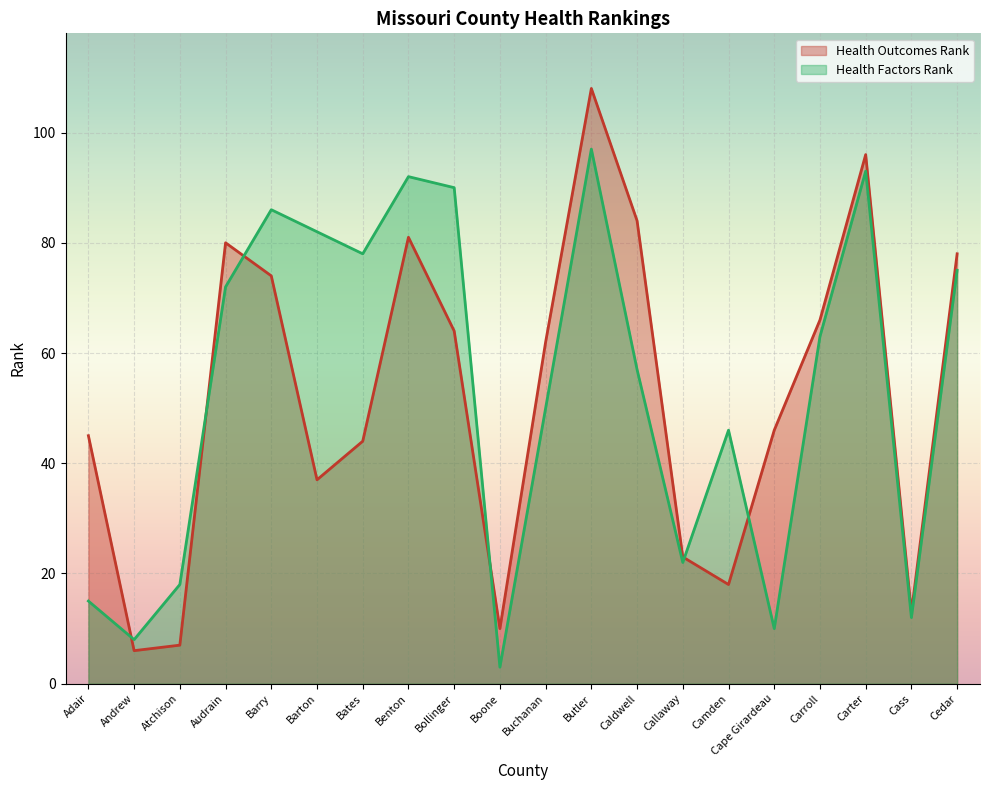

The Health Outcomes Rank series shows 23 at Callaway. True or false?

True